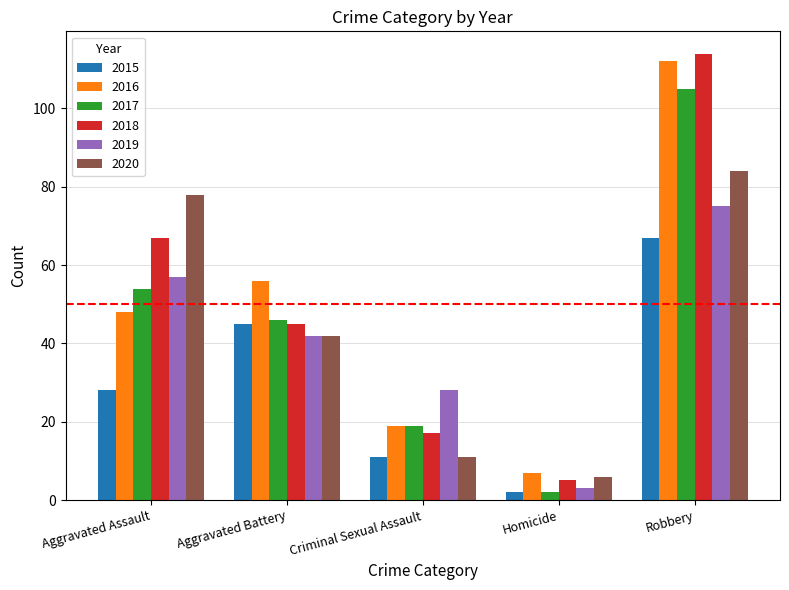

How many bars are there in total?

30